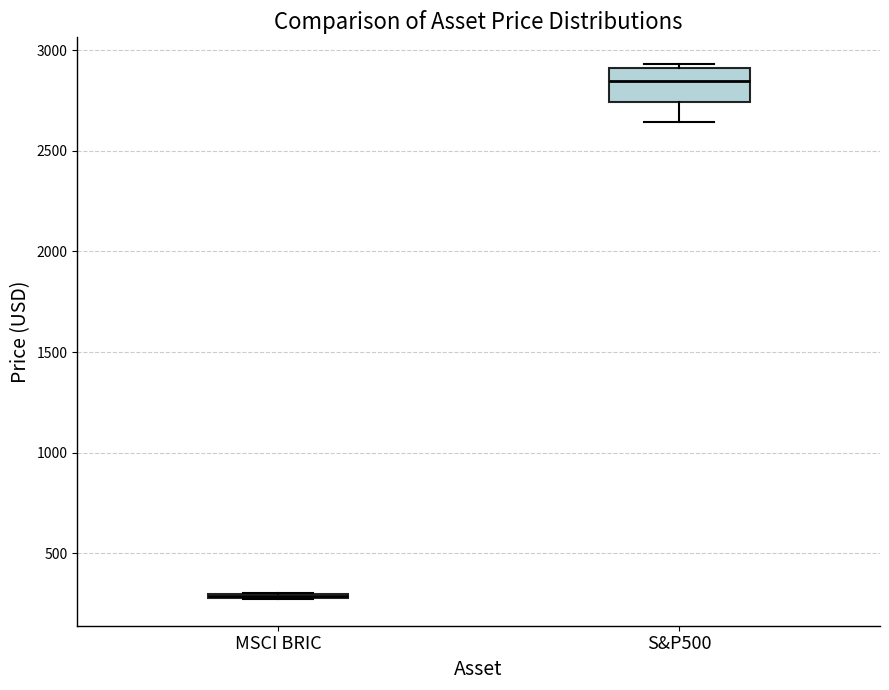

Reading left to right, transcribe this box plot: for each box, give where its median line is, the range the box spans, and where its two whiskers end, as read against the y-axis. The values are not printed on the chart, so give them approximately, as read against the axis.

MSCI BRIC: box collapsed to a line at 300, whiskers 250 to 300
S&P500: median 2850, box 2750 to 2900, whiskers 2650 to 2950